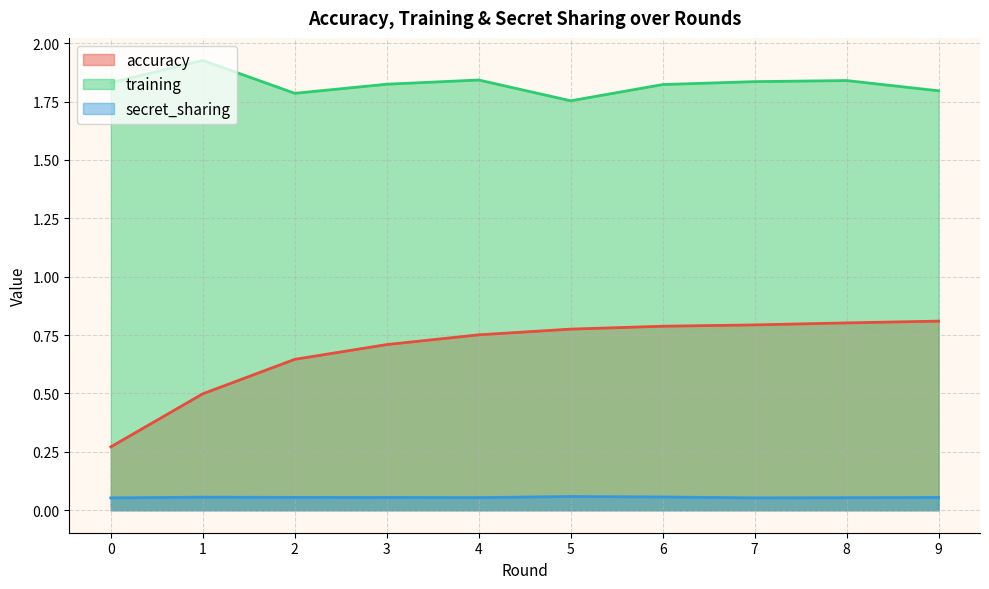

What is the smallest value displayed?

0.1